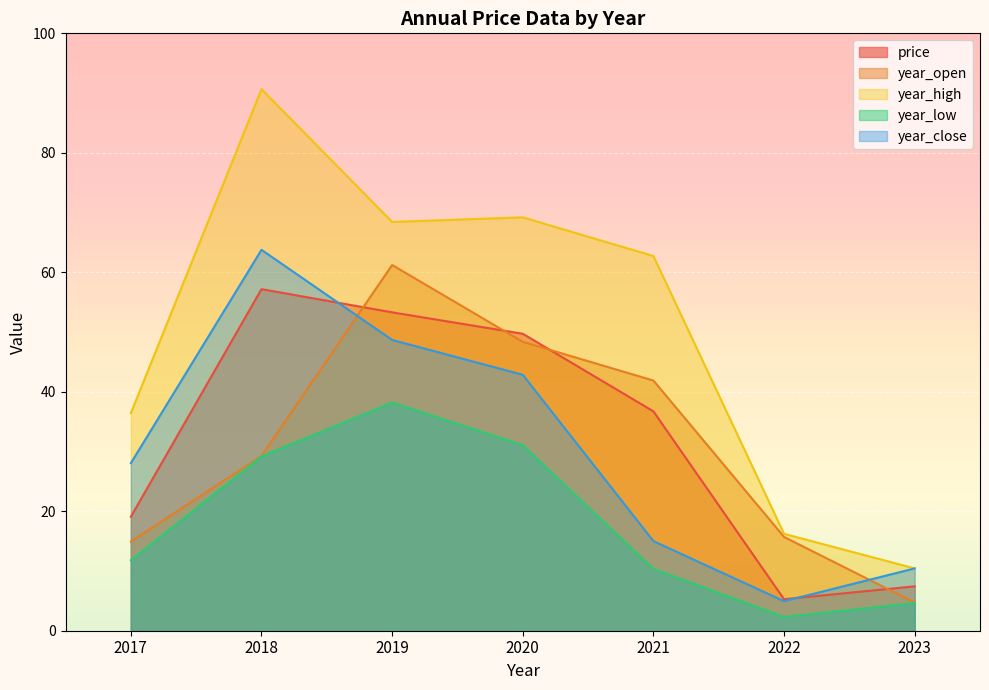

Reading left to right, list all the values displayed in this chart.

price: 19.1	57.2	53.3	49.7	36.7	5.3	7.4
year_open: 14.9	29.2	61.2	48.4	41.9	15.7	4.7
year_high: 36.4	90.7	68.4	69.2	62.7	16.2	10.4
year_low: 11.8	29.2	38.2	31.1	10.3	2.3	4.6
year_close: 28.1	63.8	48.7	42.8	15.0	5.0	10.4